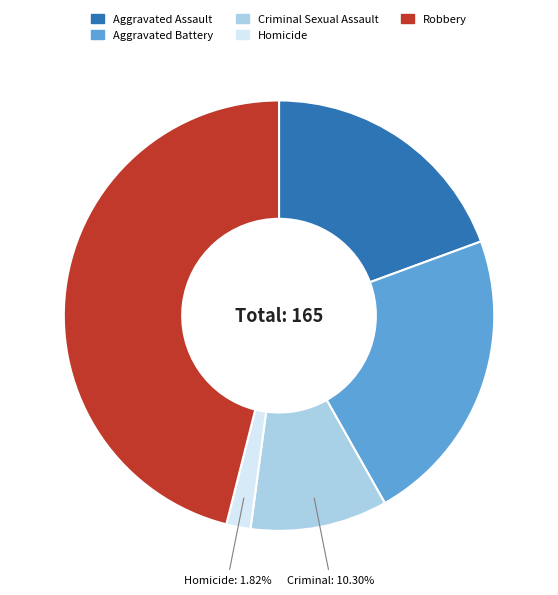

To the nearest percent, what portion does Aggravated Assault represent?

19%